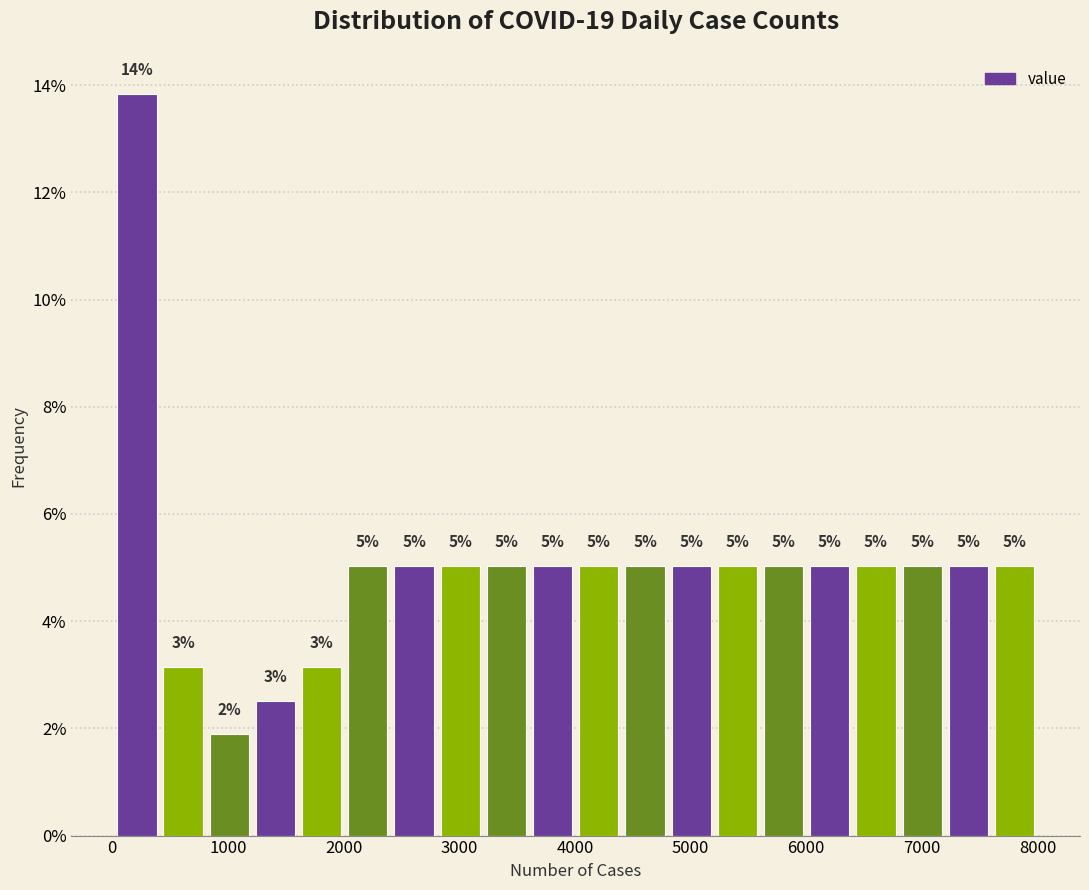

Read against the x-axis, roughly where is the centre of the tallest bar?

200